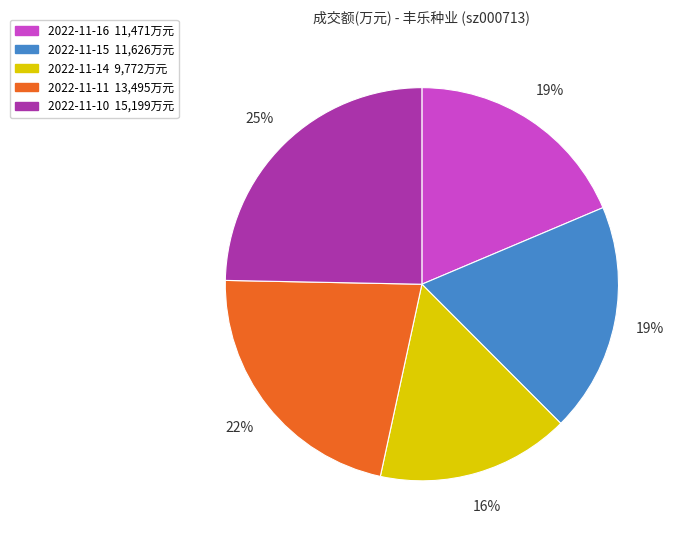

Does 2022-11-16 represent more than half of the total?

No